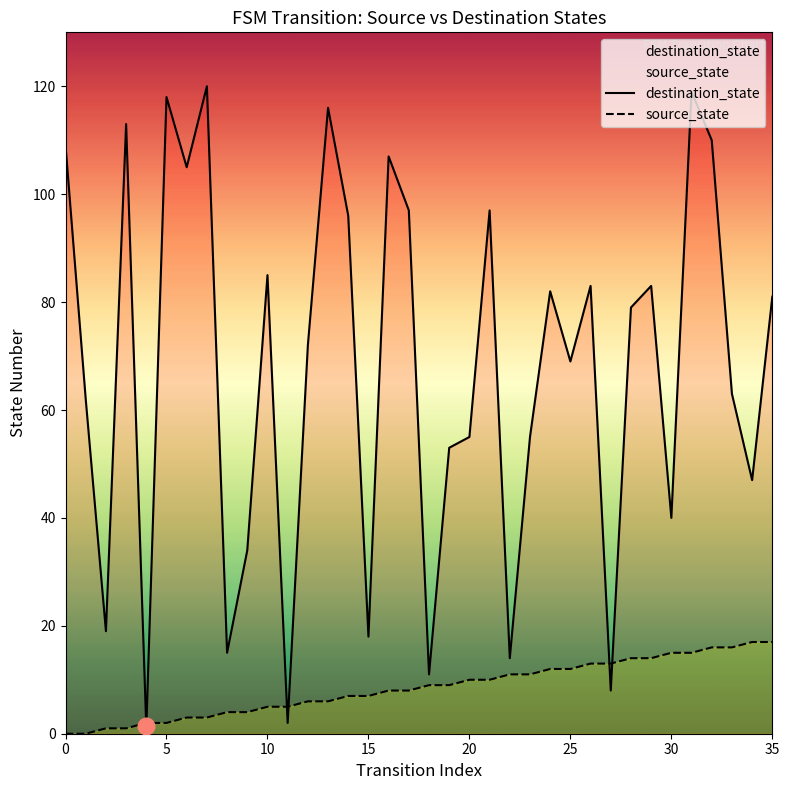

What is the total value across all series at 29?

97